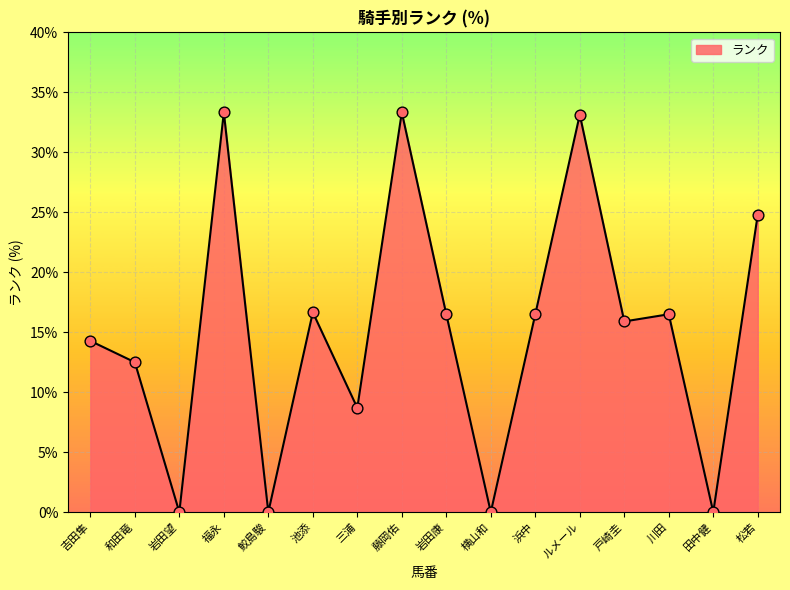

What is the change in value from 池添 to 浜中?

-0.2